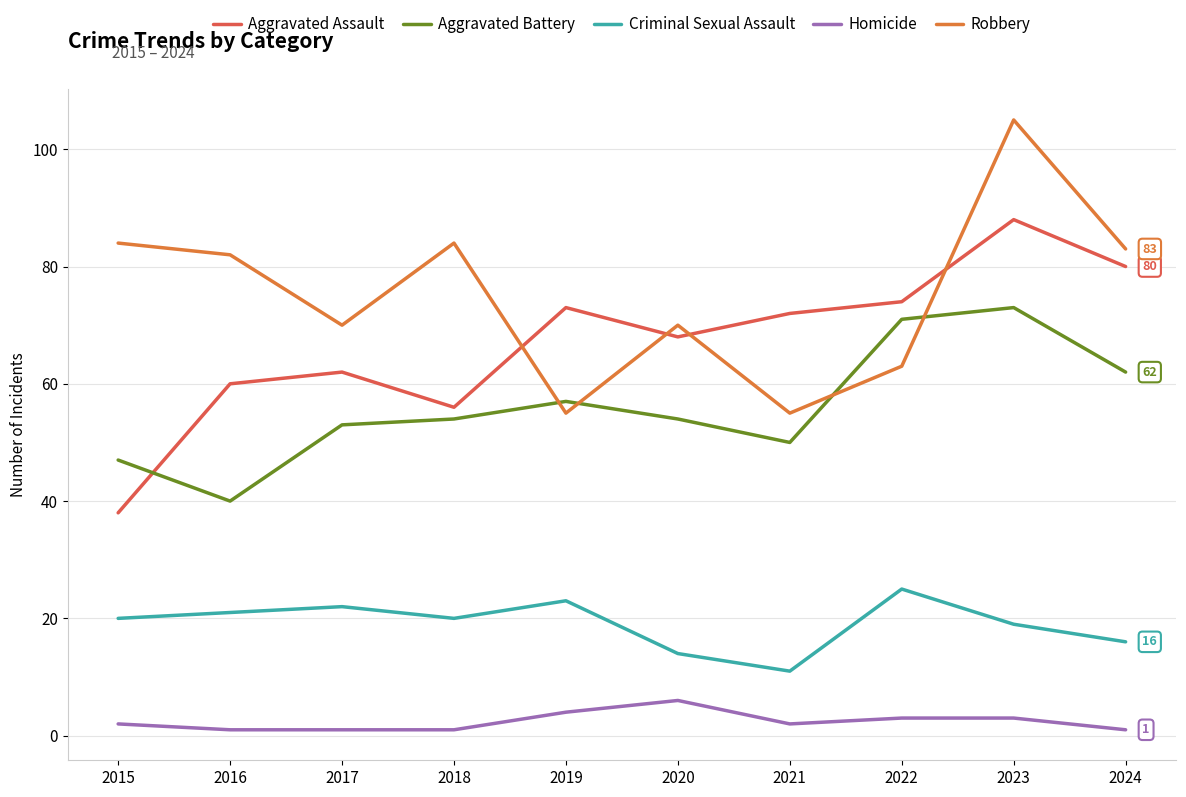

Which category has the highest value in the Criminal Sexual Assault series?

2022